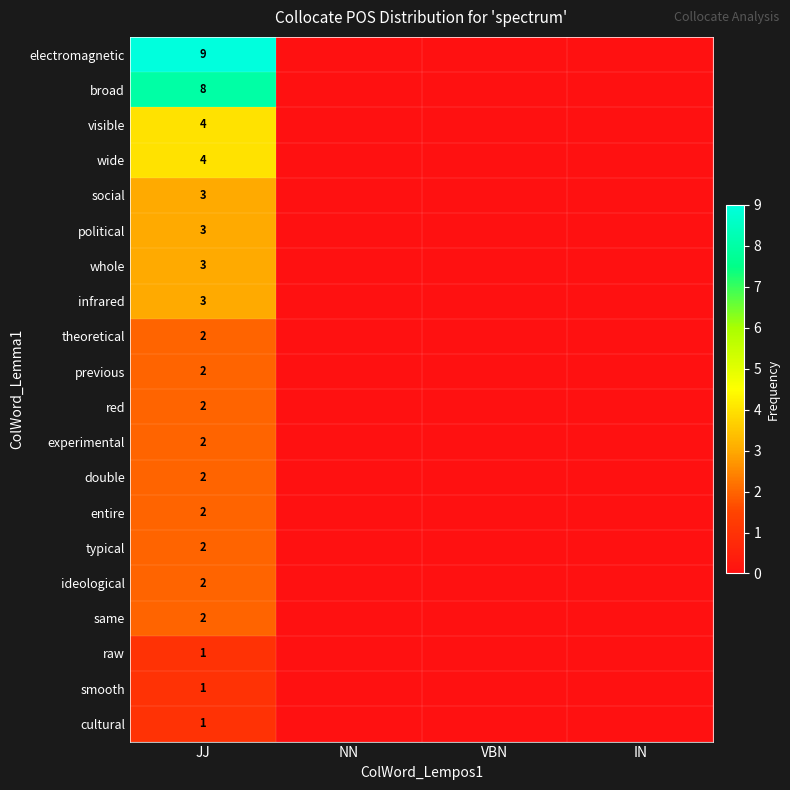

At which category is the sum across all series the highest?

JJ